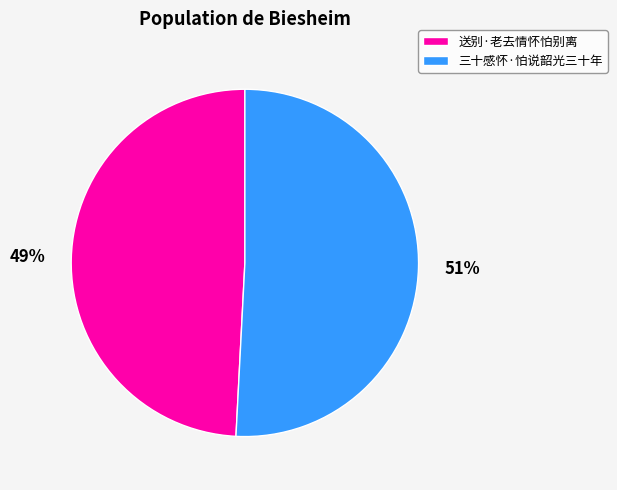

To the nearest percent, what is the difference between the 送别·老去情怀怕别离 and 三十感怀·怕说韶光三十年 slice percentages?

2%